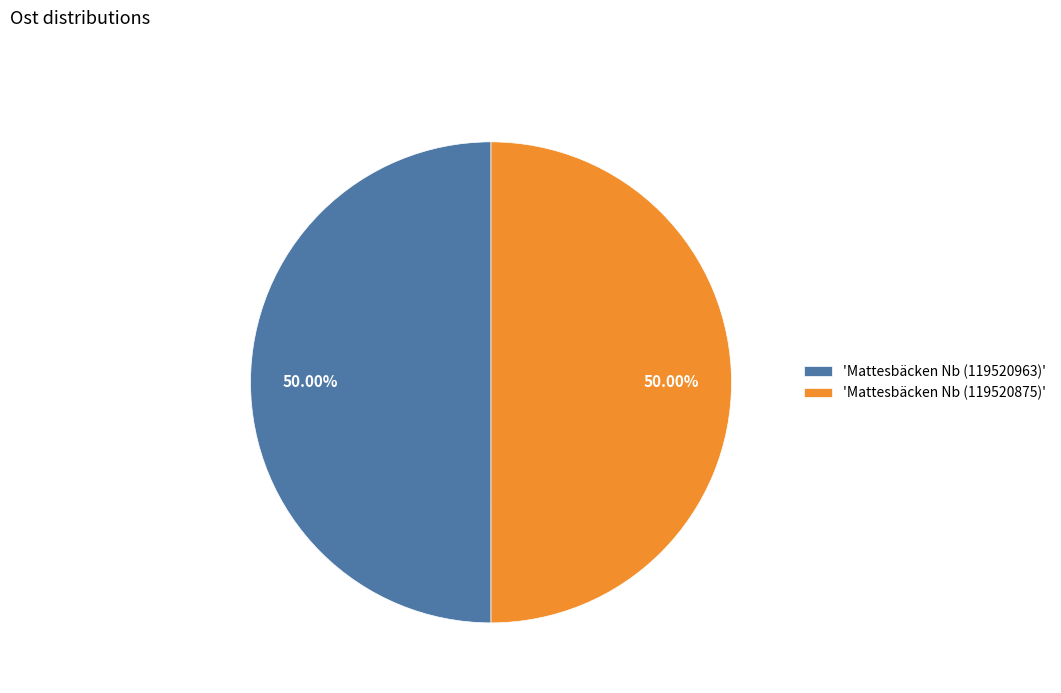

To the nearest percent, what is the average slice percentage?

50%